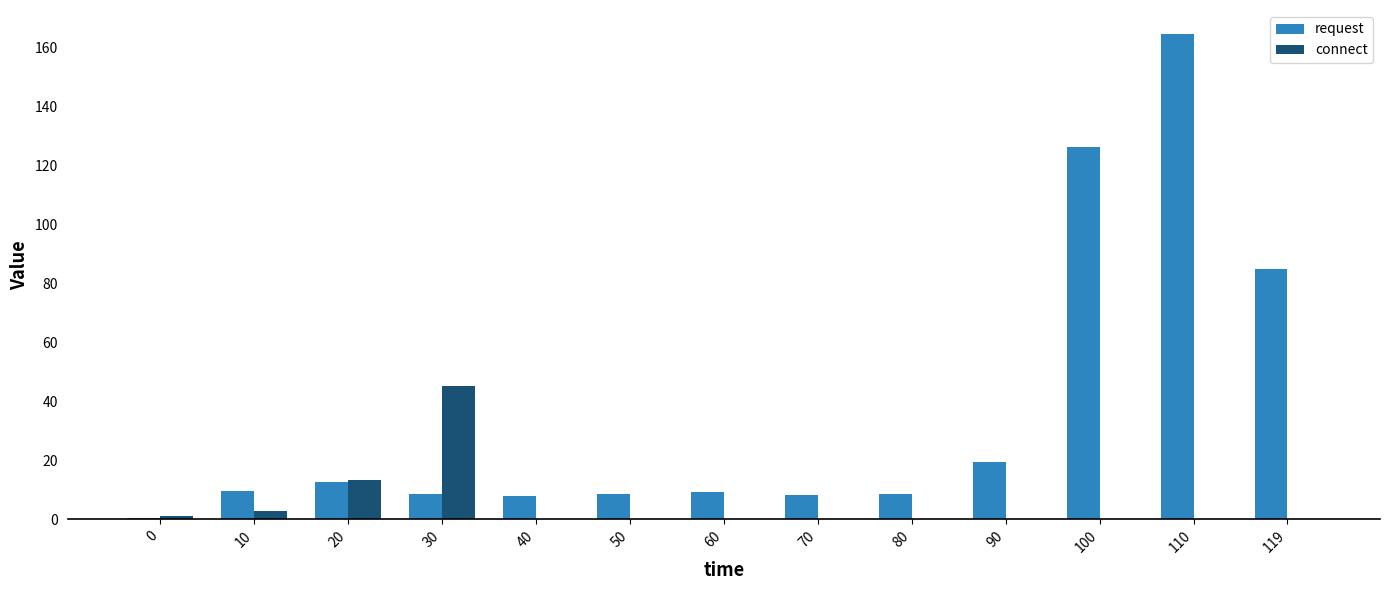

What is the sum of the request values at 0 and 40?

8.6